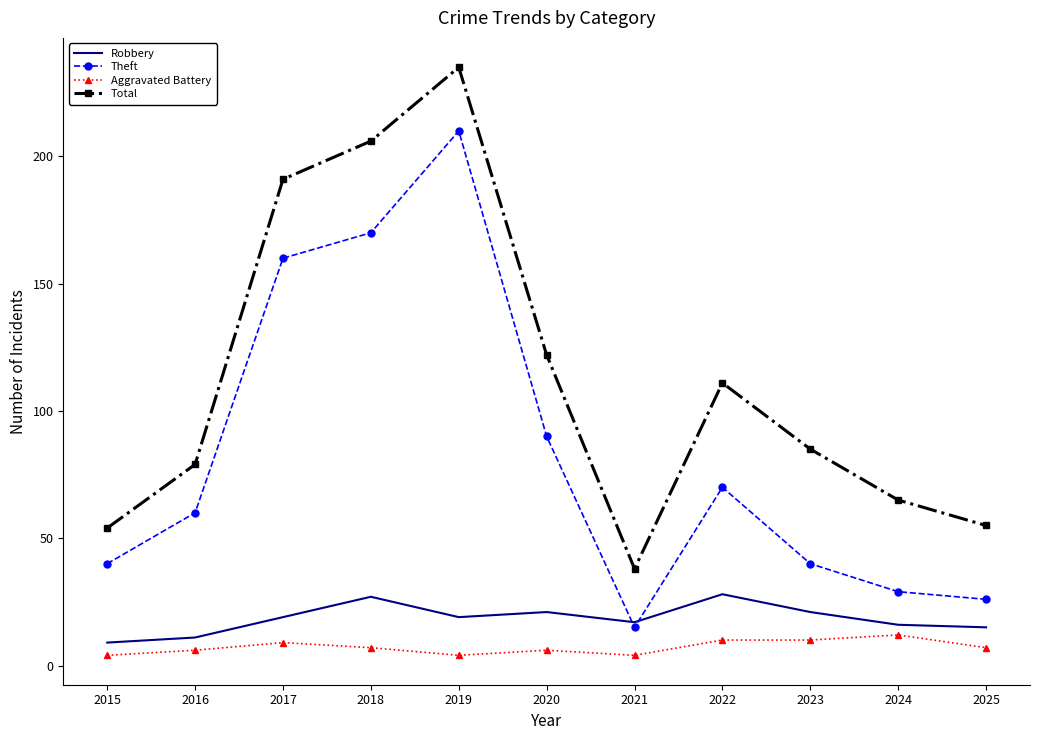

What is the greatest value displayed?

235